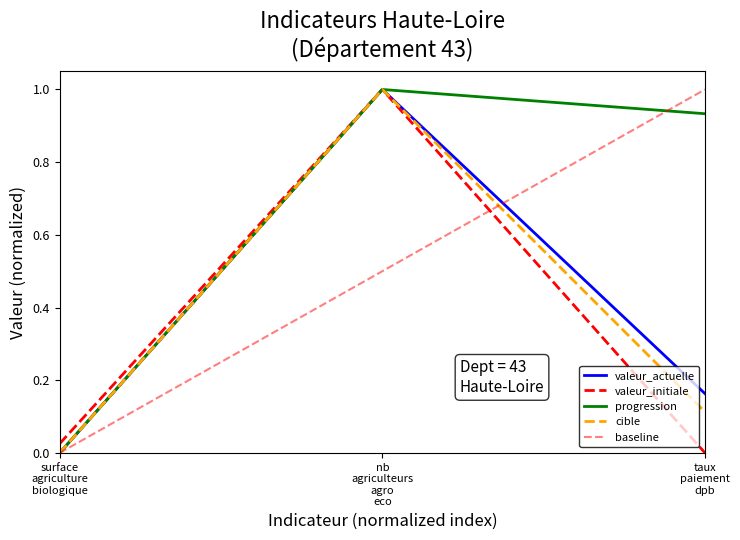

True or false: valeur_initiale has a value of 0.0 at taux paiement dpb.

True